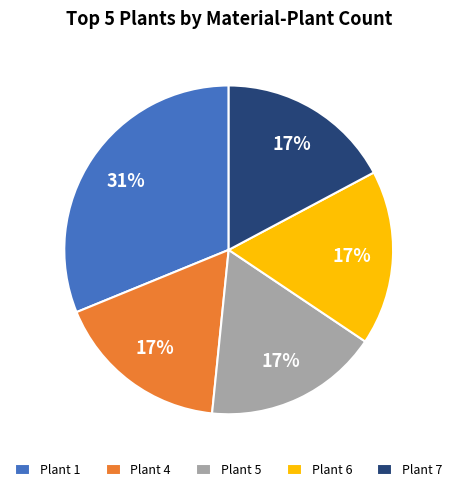

How many segments does this pie chart have?

5